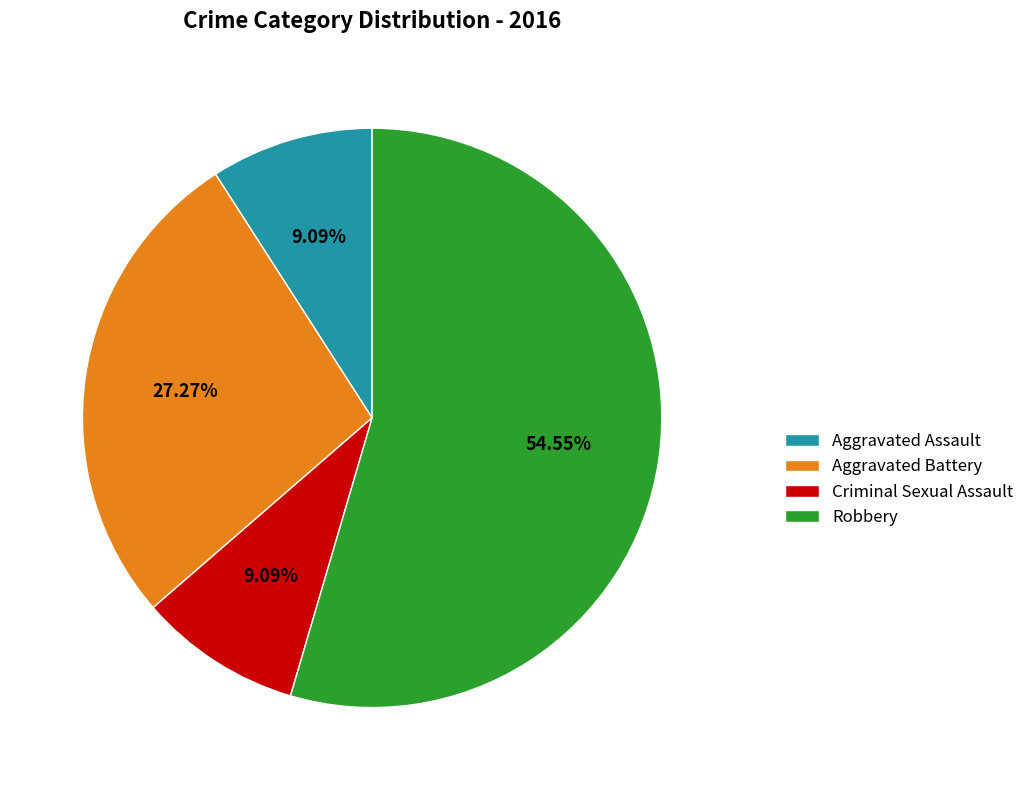

What percentage is the Criminal Sexual Assault slice, to the nearest percent?

9%